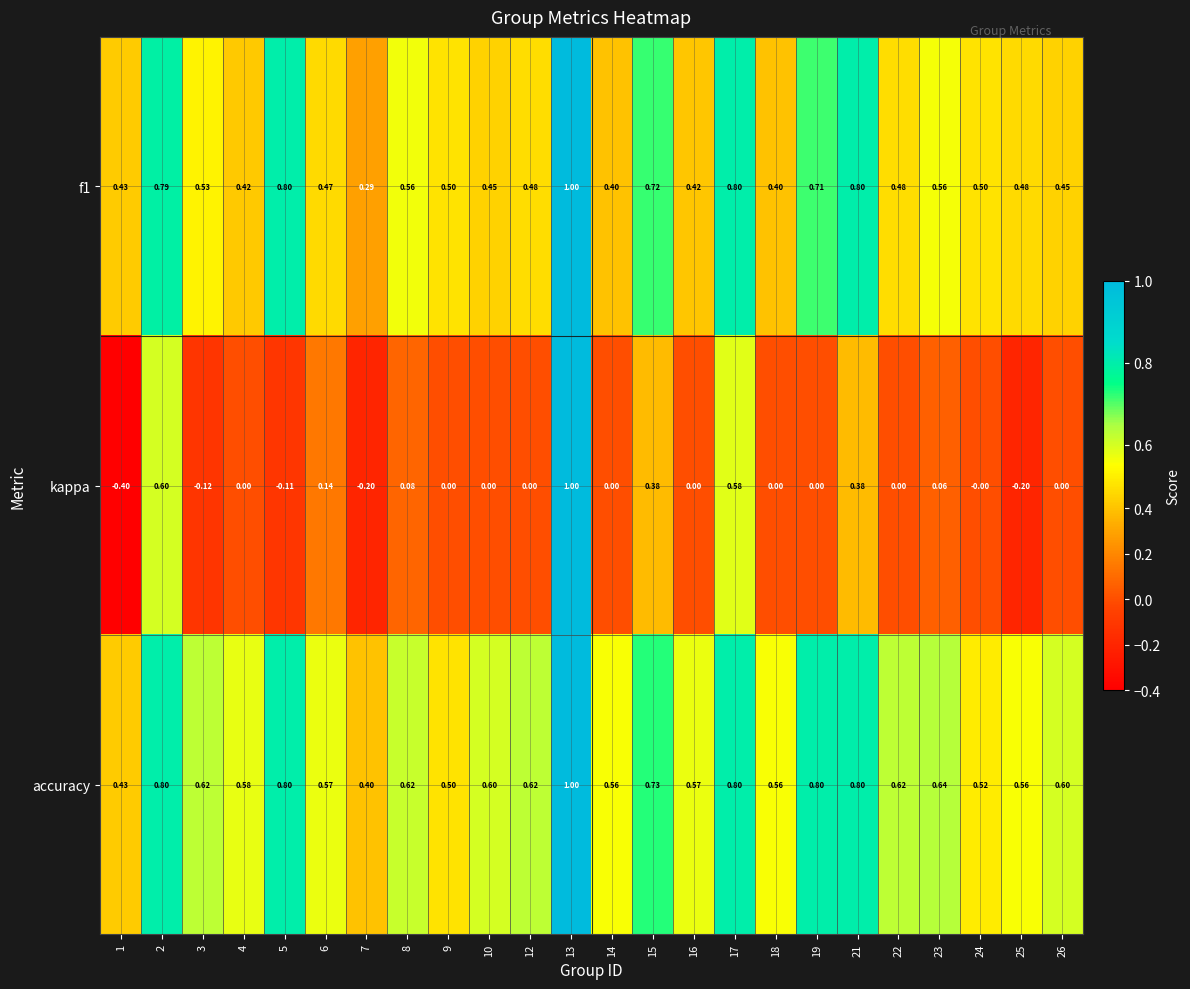

Which series has the widest spread of values?

kappa